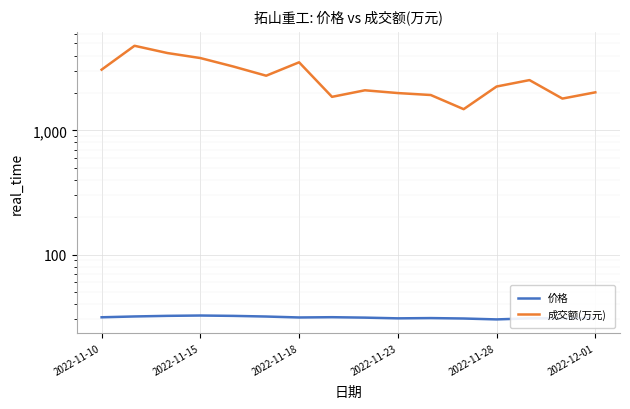

What is the lowest value of the 成交额(万元) series?

1480.0